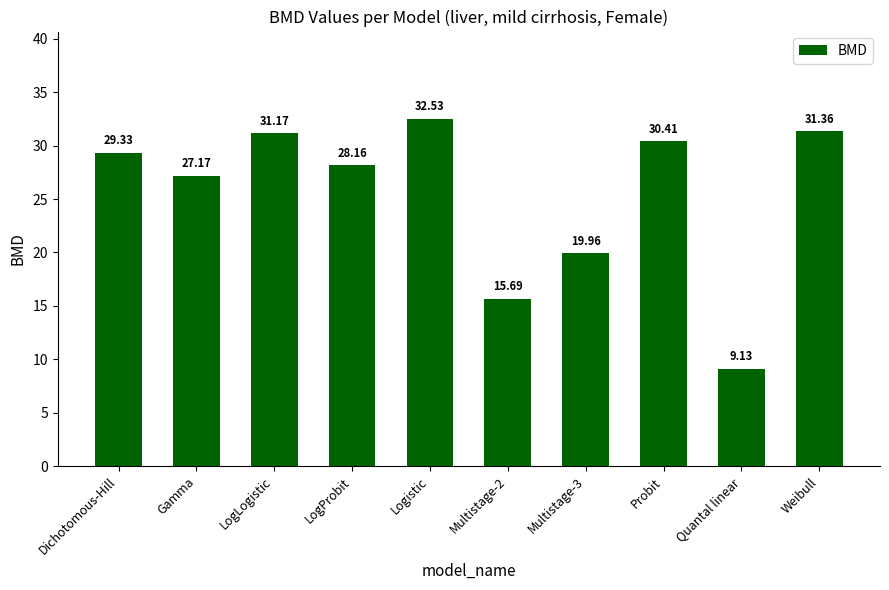

What is the label of the 4th bar from the left?

LogProbit